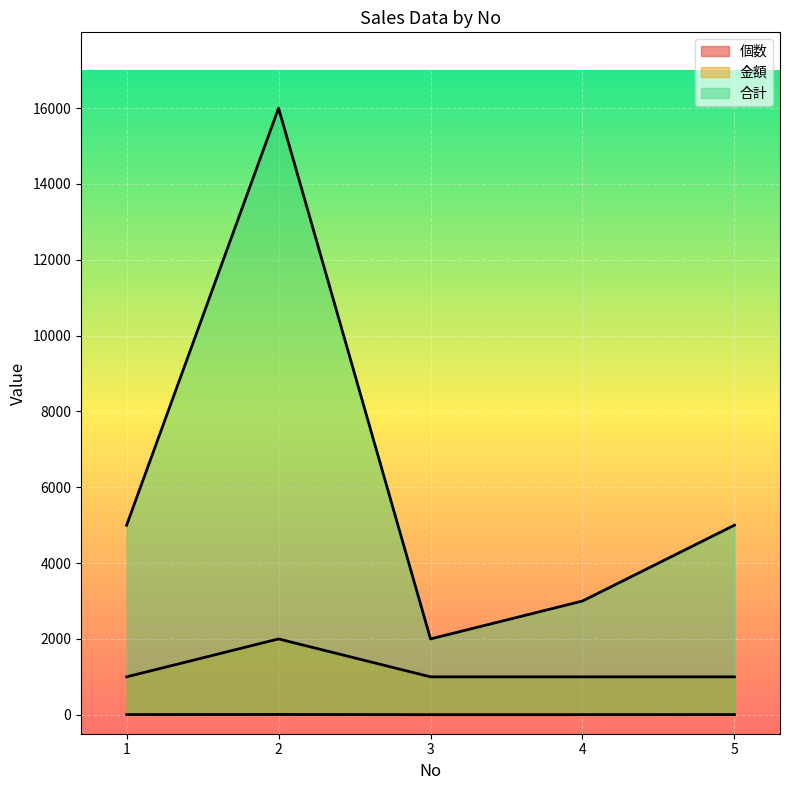

The 金額 series shows 670 at 4. True or false?

False